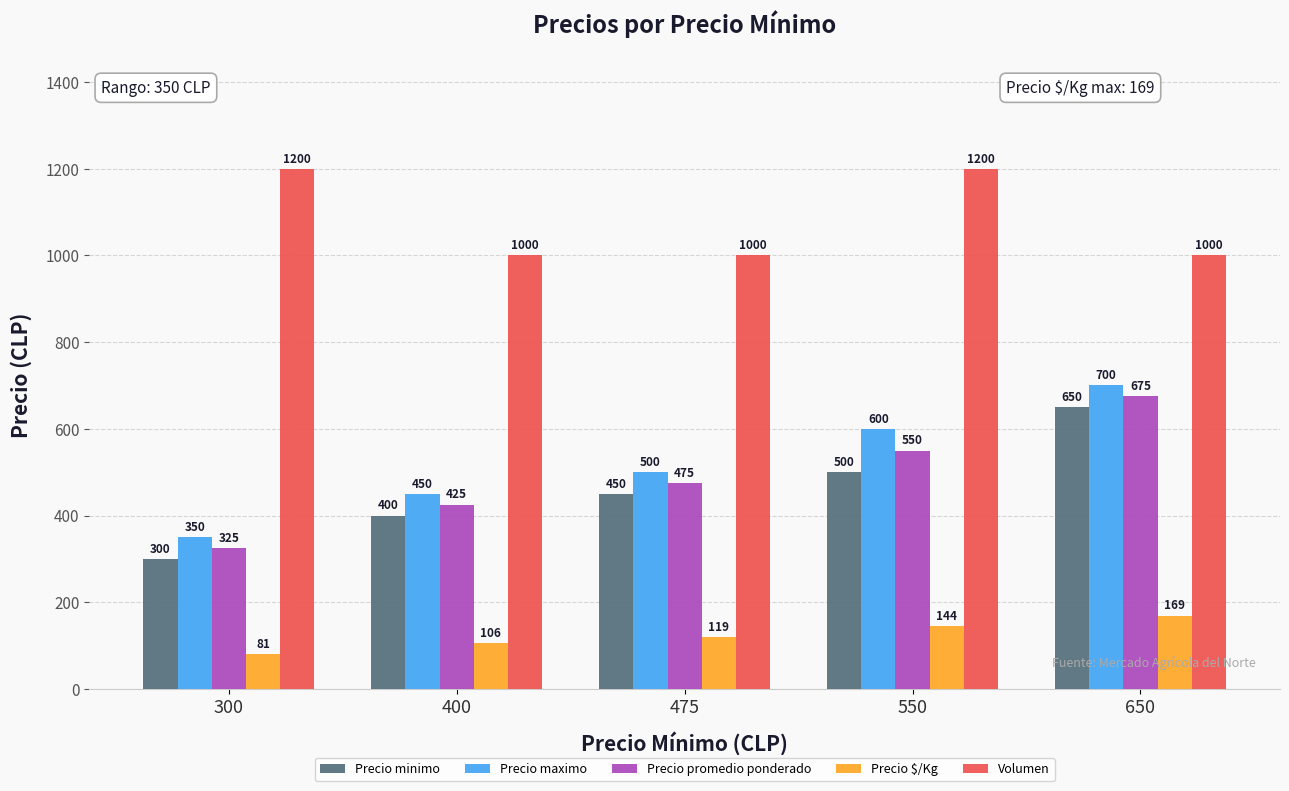

Count the number of data series in this chart.

5